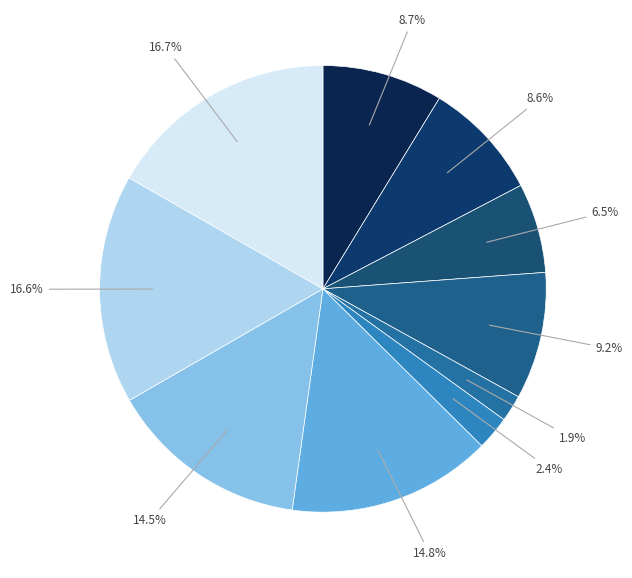

How many slices are in this pie chart?

10